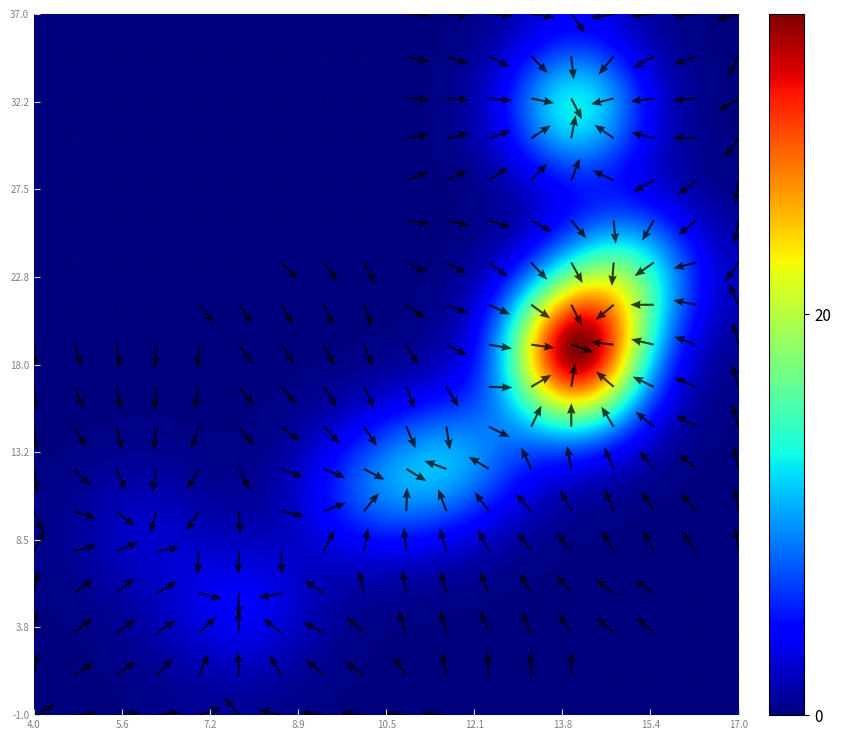

How many data points in 2 are less than 9?

1